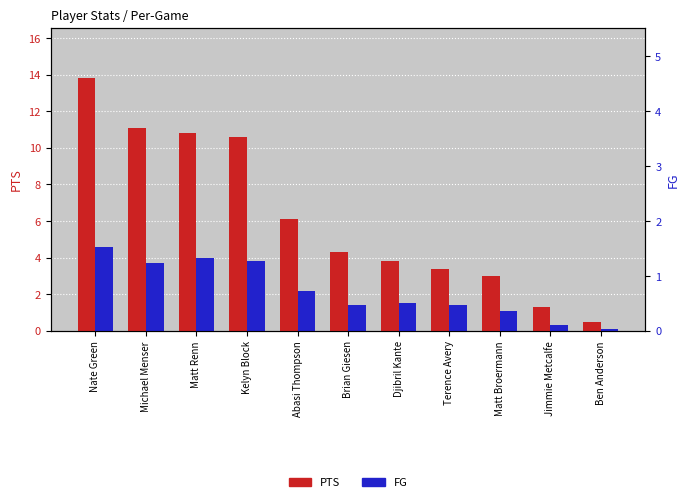

Where does the PTS series first go above 4?

Nate Green